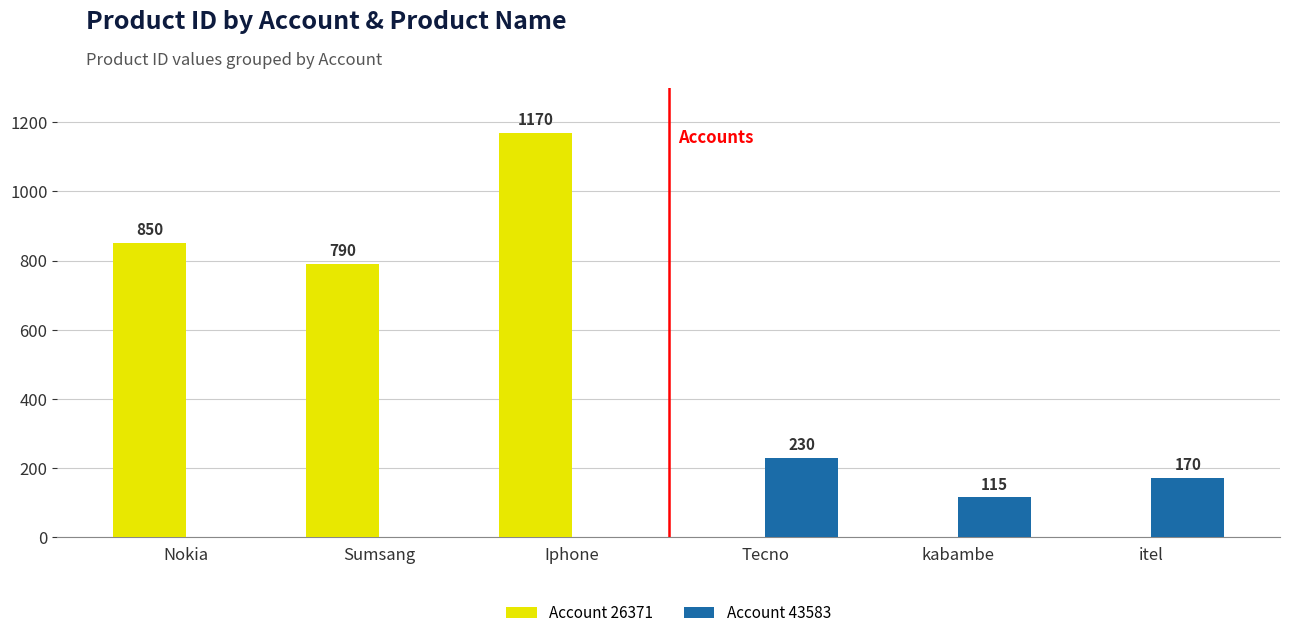

How many groups of bars are there?

6